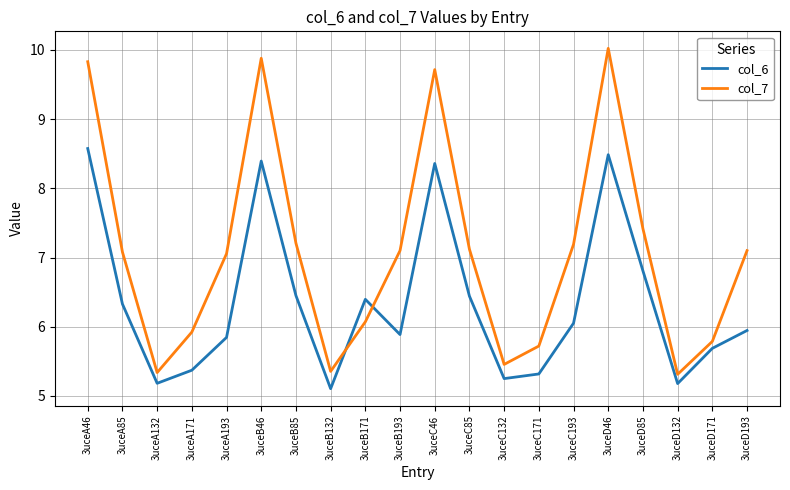

List the series in order of their overall mean, highest first.

col_7, col_6